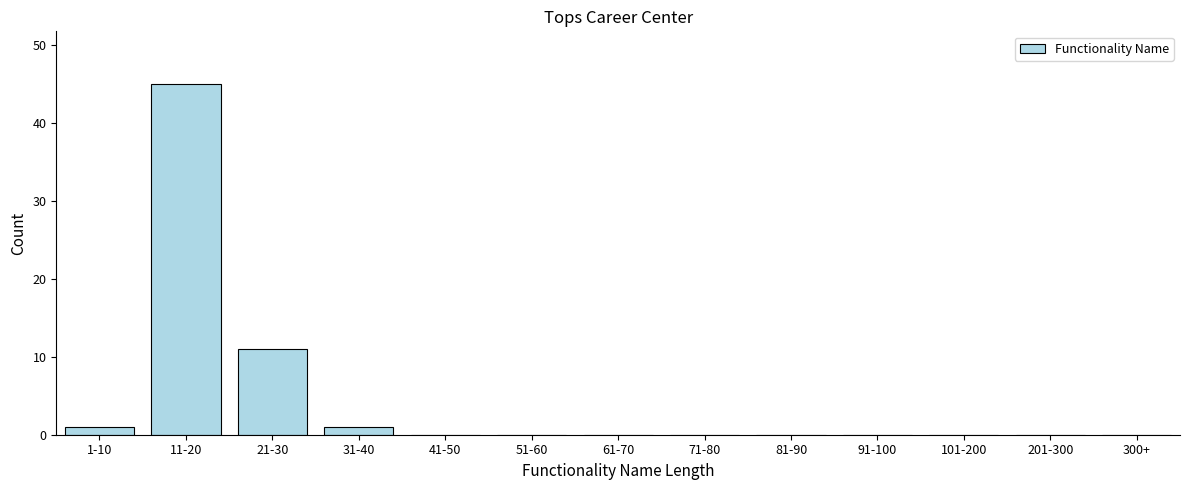

Reading right to left, list all the values displayed in this chart.

300+=0	201-300=0	101-200=0	91-100=0	81-90=0	71-80=0	61-70=0	51-60=0	41-50=0	31-40=1	21-30=11	11-20=45	1-10=1